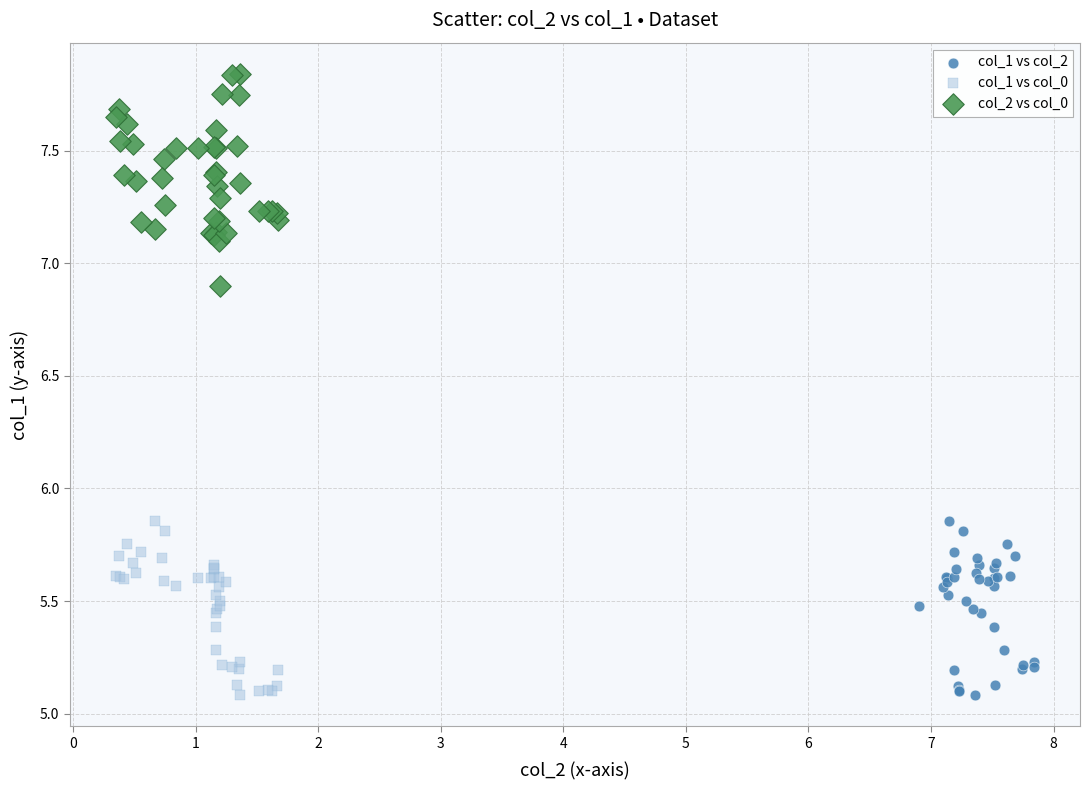

What are all the series names shown in the legend?

col_1 vs col_2, col_1 vs col_0, col_2 vs col_0